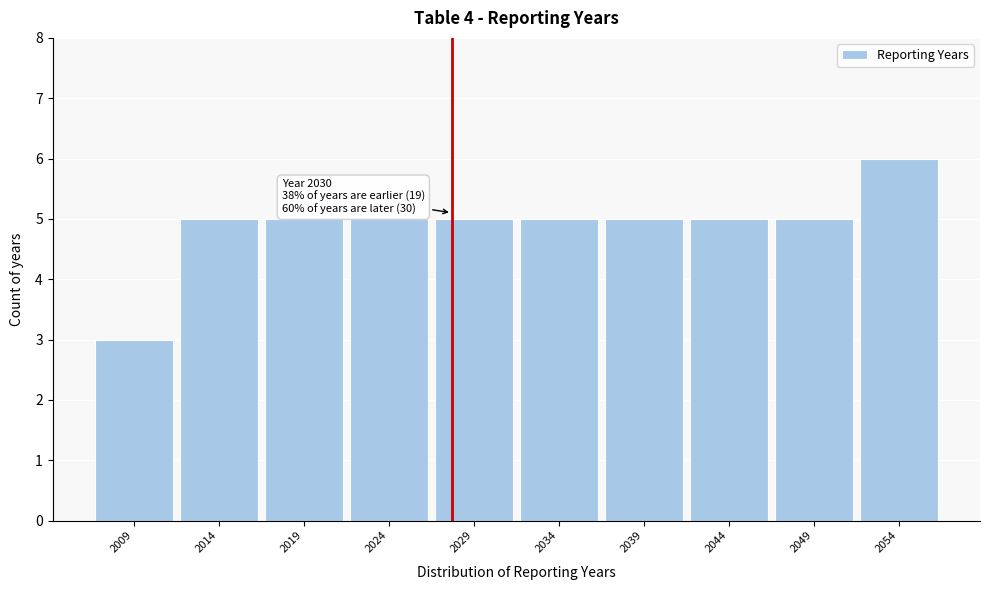

Reading left to right, what are all the values shown in this chart?

3	5	5	5	5	5	5	5	5	6